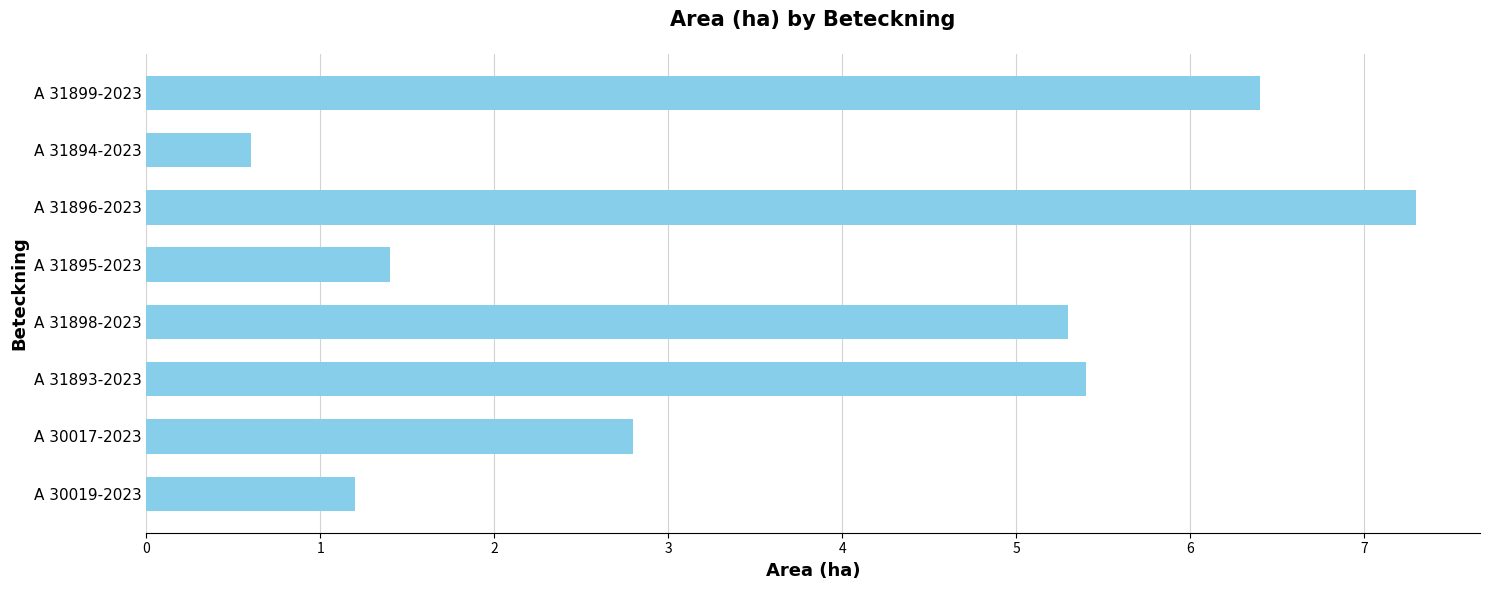

Count the number of values greater than 5.

4